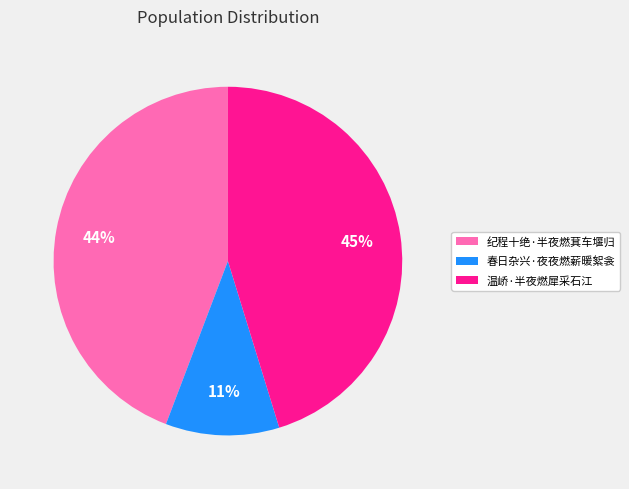

Is the sum of 温峤·半夜燃犀采石江 and 春日杂兴·夜夜燃薪暖絮衾 greater than half?

Yes